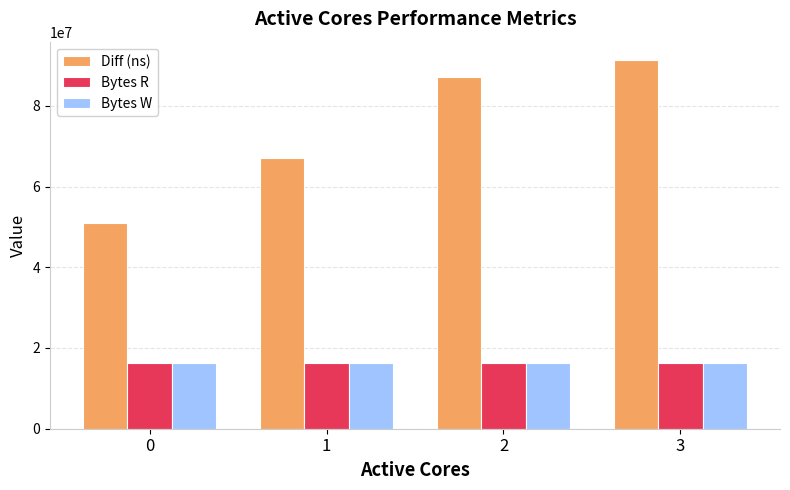

What is the spread (max minus min) of values at 0?

34691253